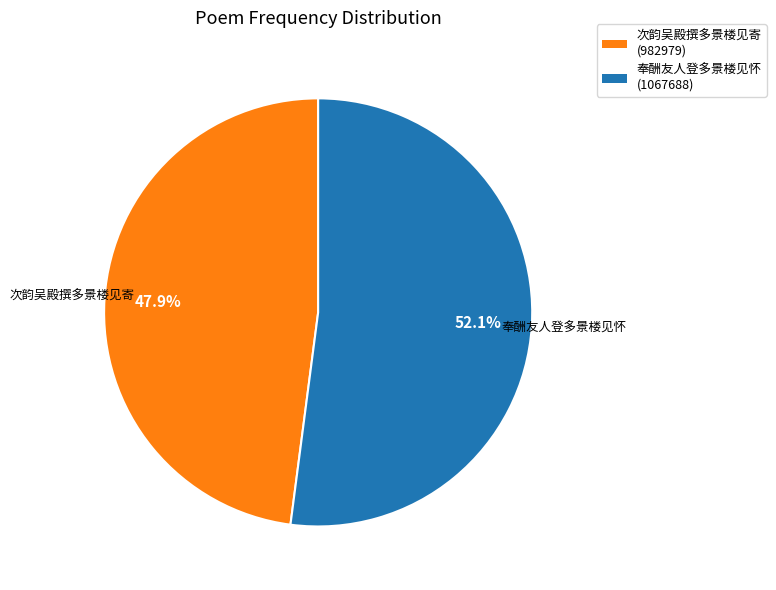

Is there any slice that represents more than half of the pie?

Yes